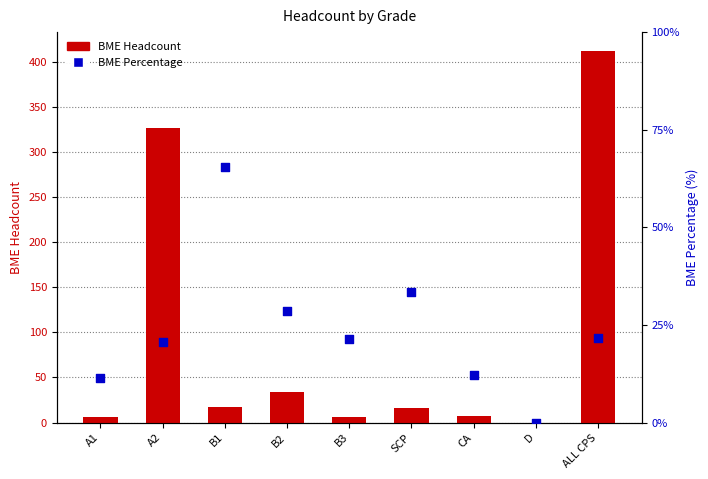

Which series contains the highest Y value?

BME Headcount